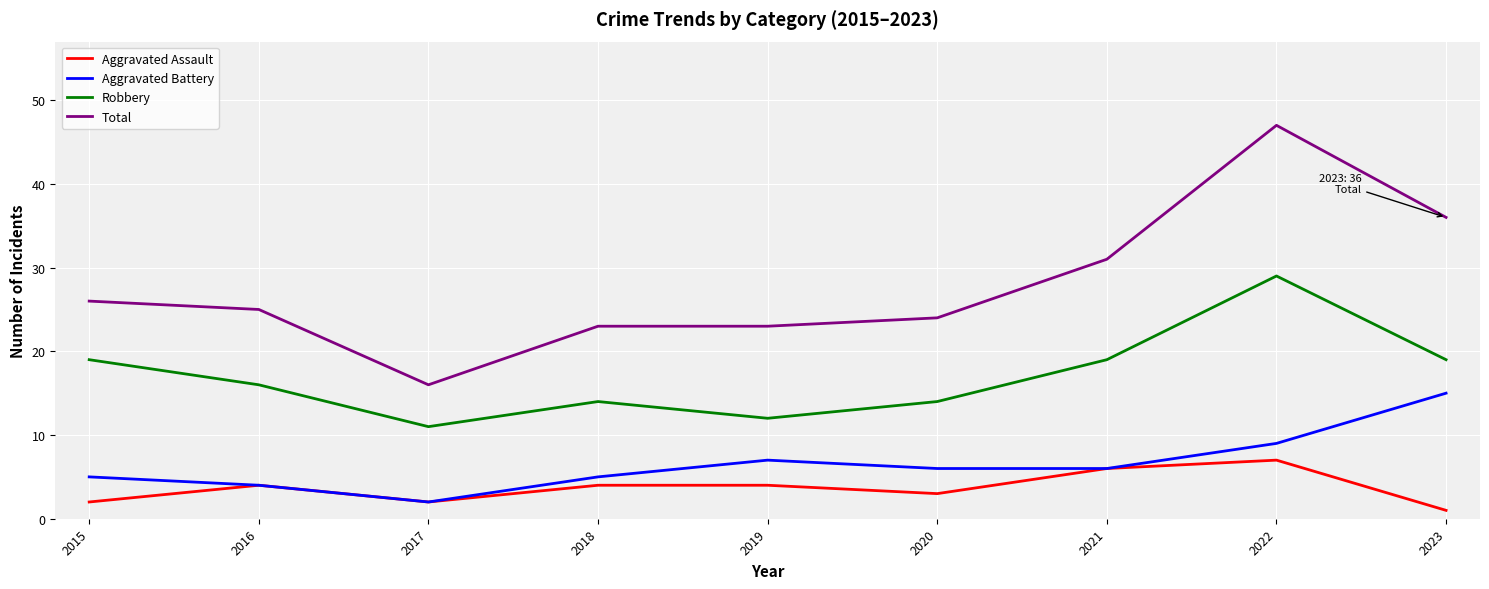

True or false: Aggravated Assault and Total cross at least once.

False